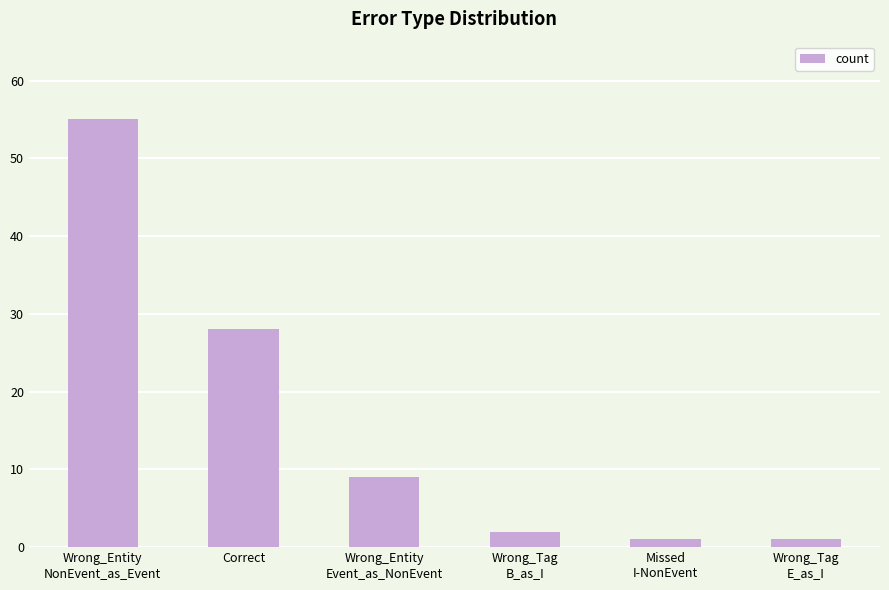

What is the maximum value shown in the chart?

55